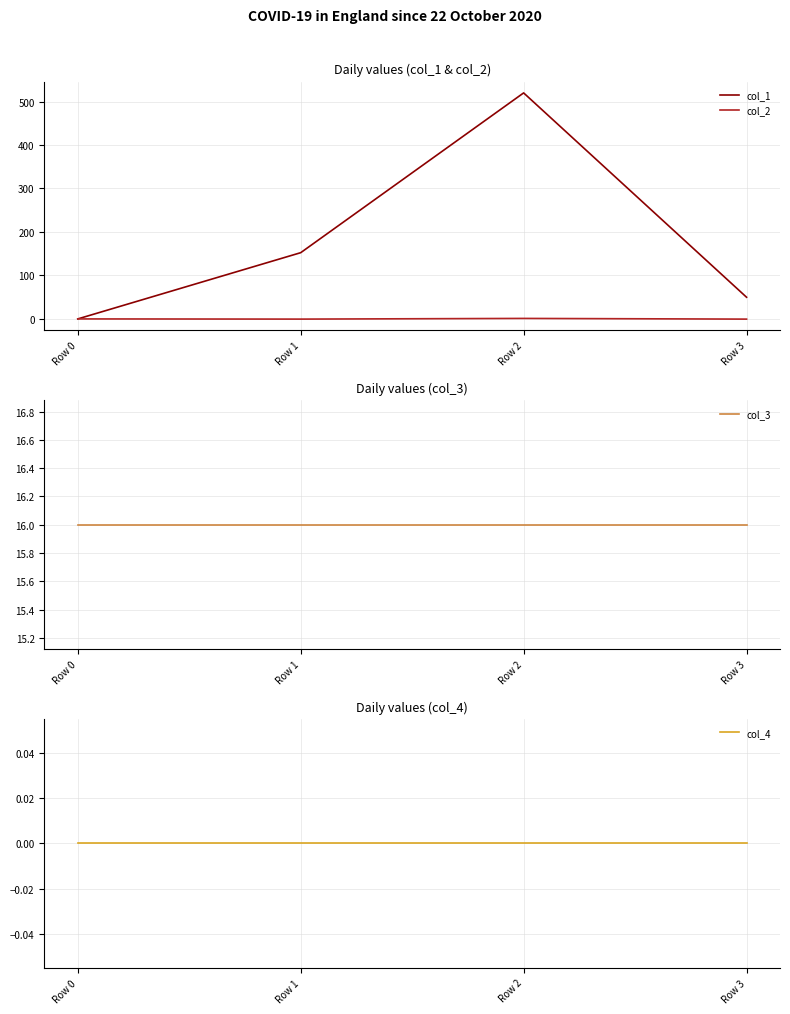

True or false: col_3 has more than 1 points higher than both neighbors.

False